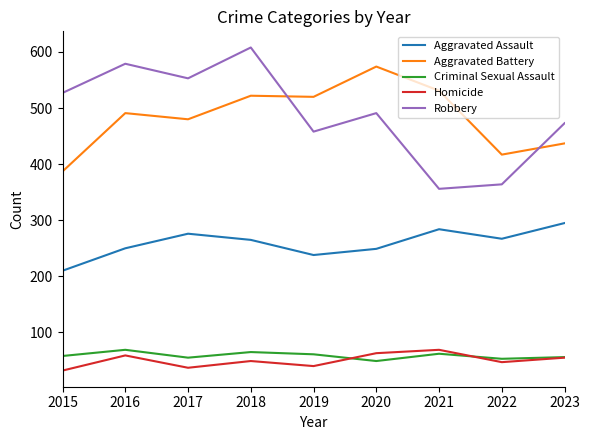

Which series has the largest range (max minus min)?

Robbery